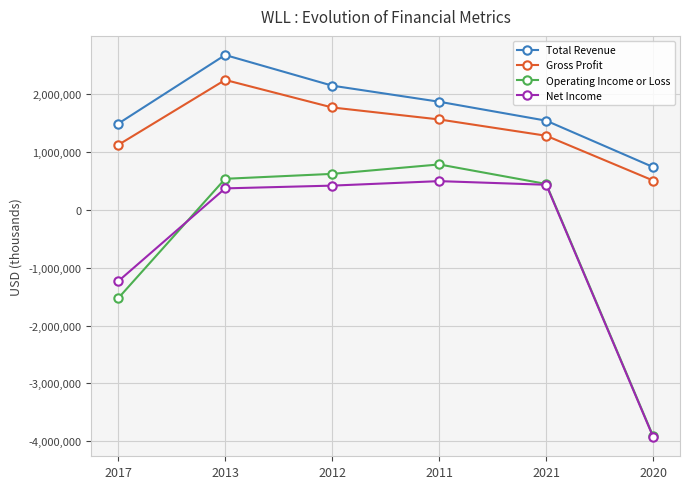

Which series changed the most between 2017 and 2012?

Operating Income or Loss